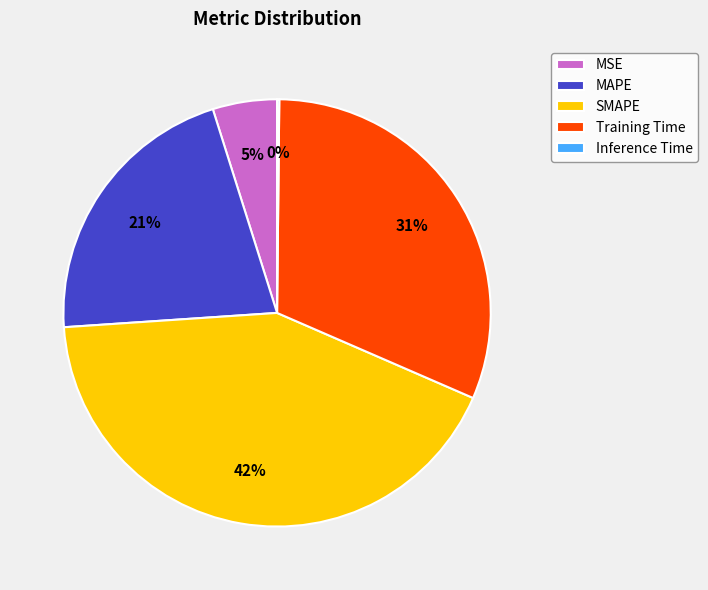

The MAPE slice represents 21% of the pie. True or false?

True